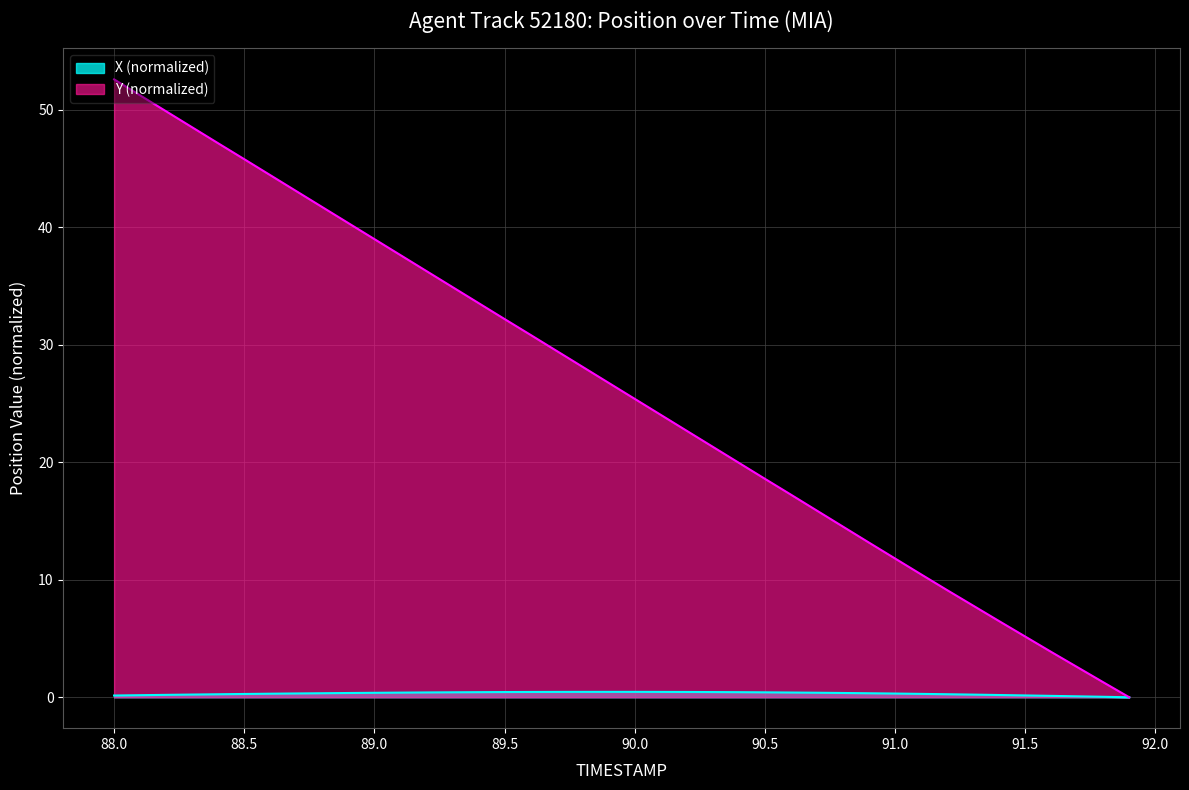

What is the highest value of the X series?

0.5